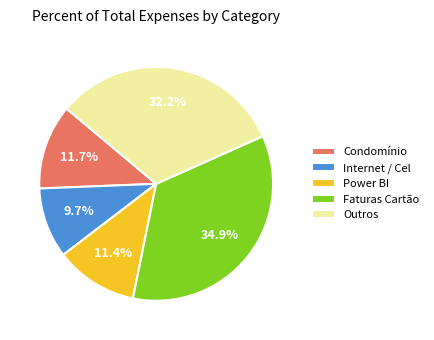

Which category has the smallest portion of the pie?

Internet / Cel